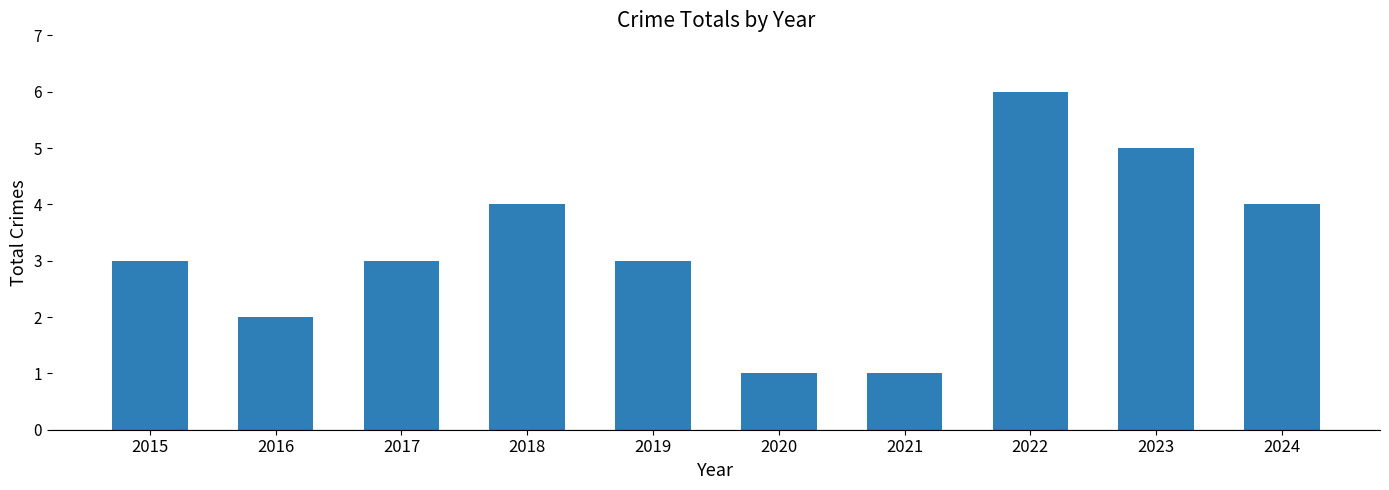

What is the greatest value displayed?

6